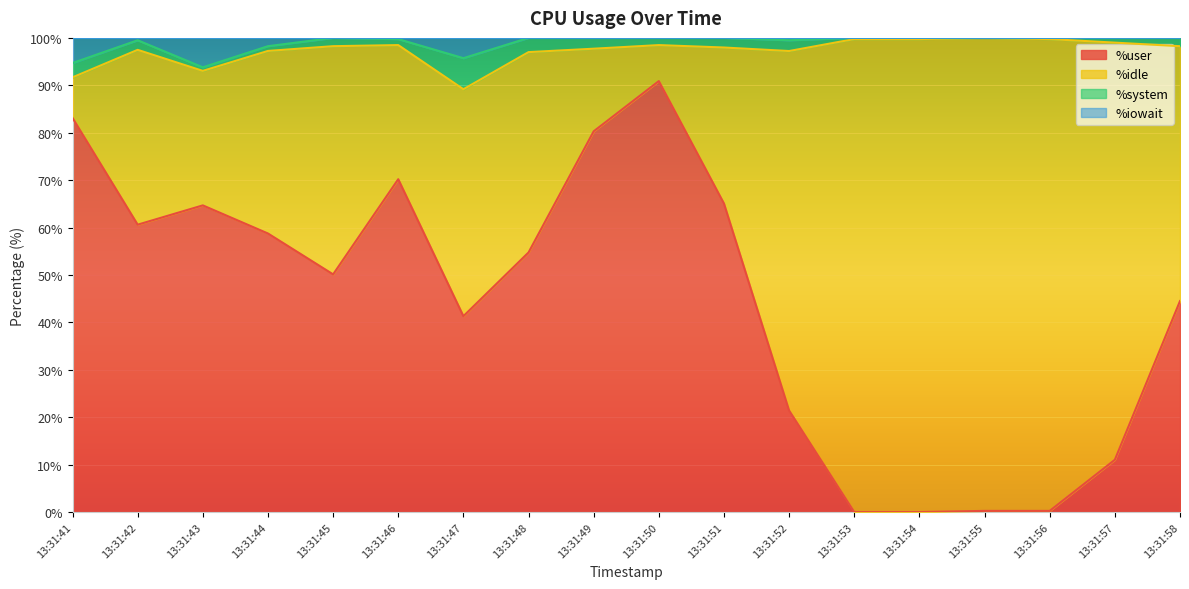

Which series has the largest range (max minus min)?

%user